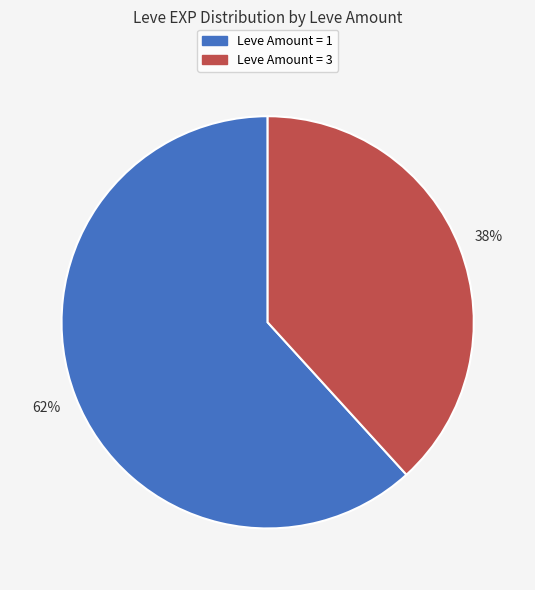

To the nearest percent, what is the difference between the largest and smallest slice percentages?

24%